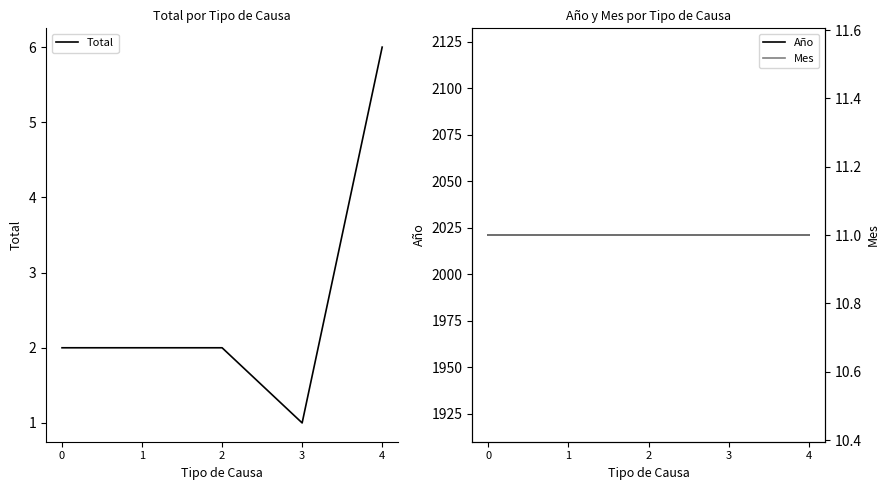

True or false: Año has a value of 2628 at 1.

False